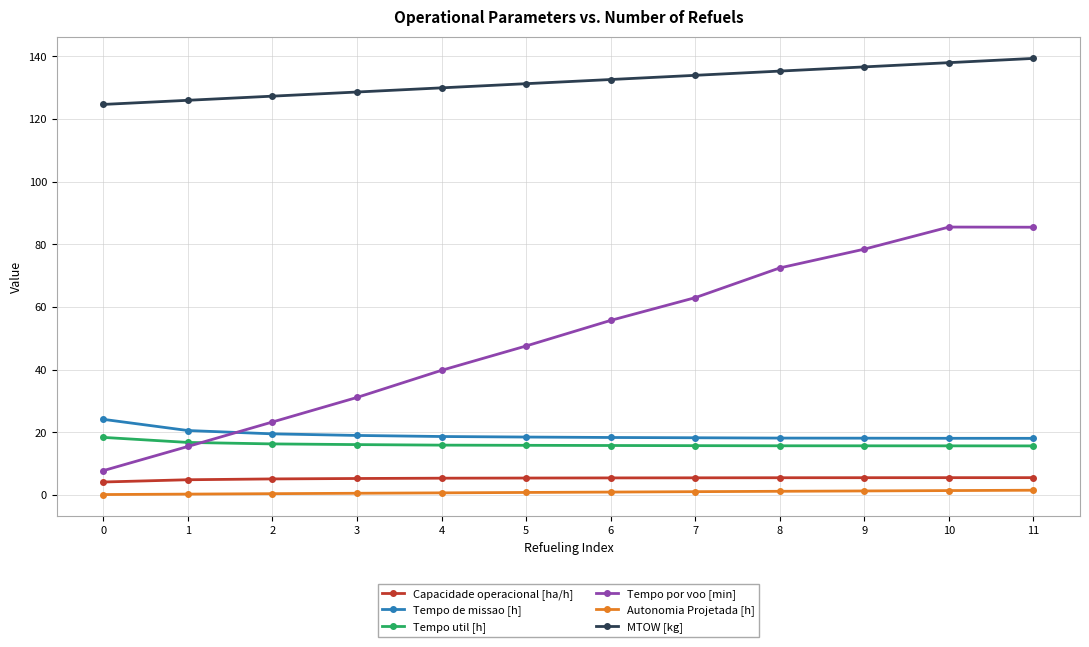

At 3, list the series in order from smallest to largest.

Autonomia Projetada [h], Capacidade operacional [ha/h], Tempo util [h], Tempo de missao [h], Tempo por voo [min], MTOW [kg]